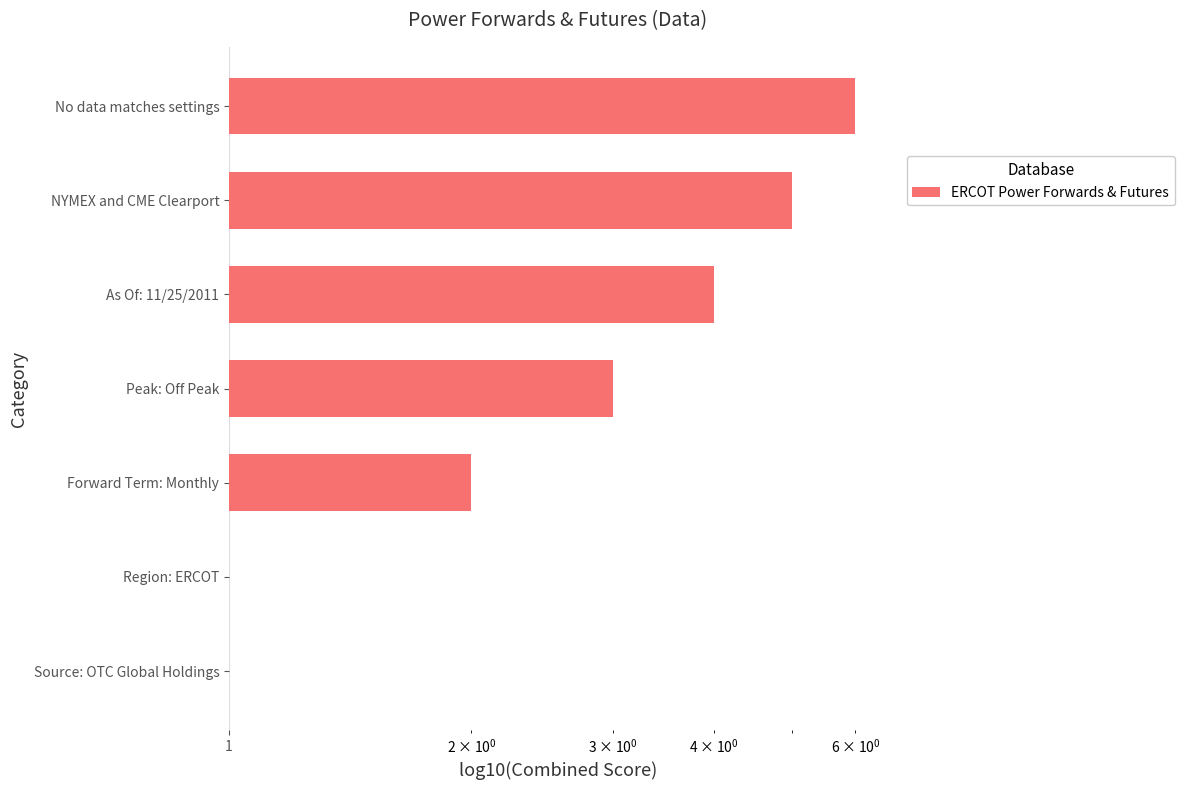

Is it true that the value at Source: OTC Global Holdings is 0?

True